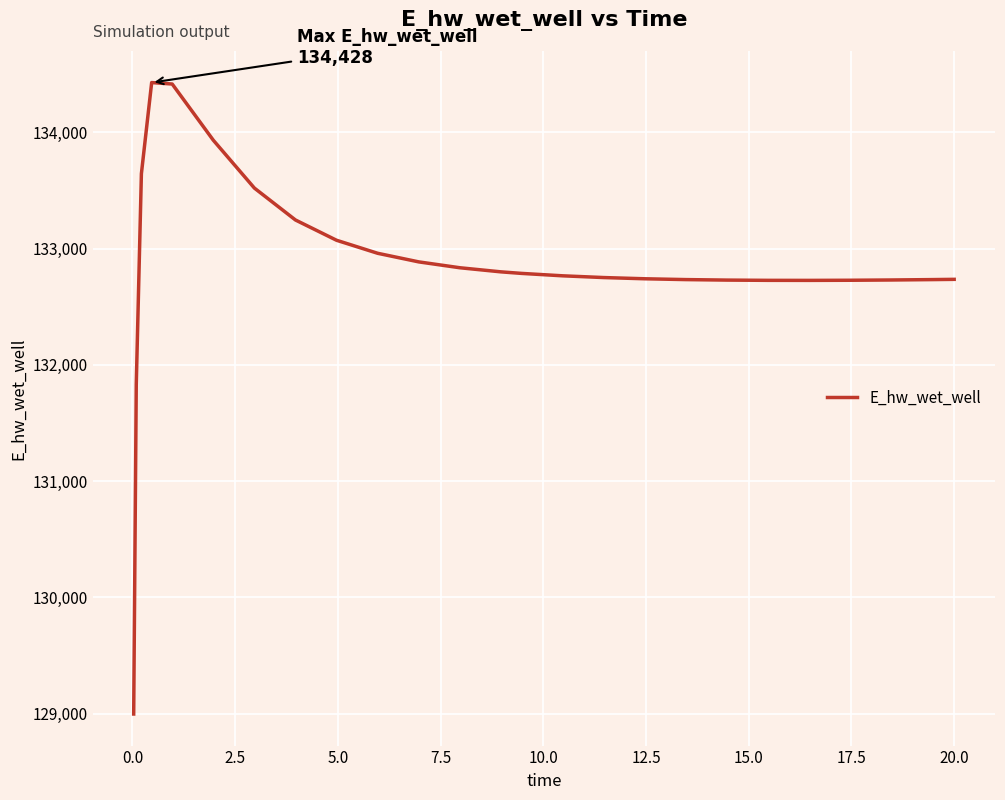

What is the average value?

132858.1